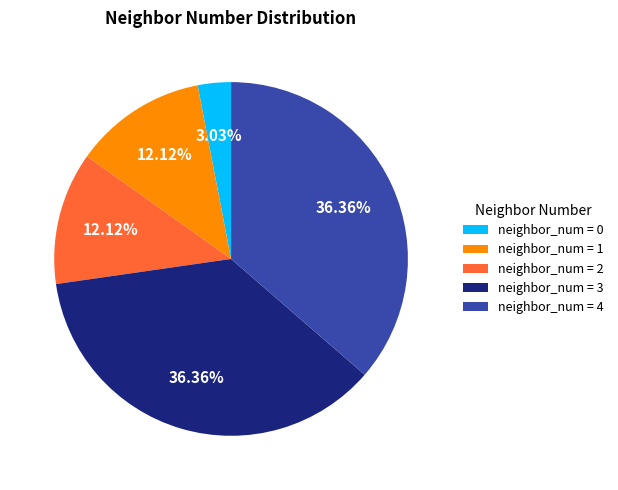

Do neighbor_num = 0 and neighbor_num = 4 together represent more than half of the pie?

No